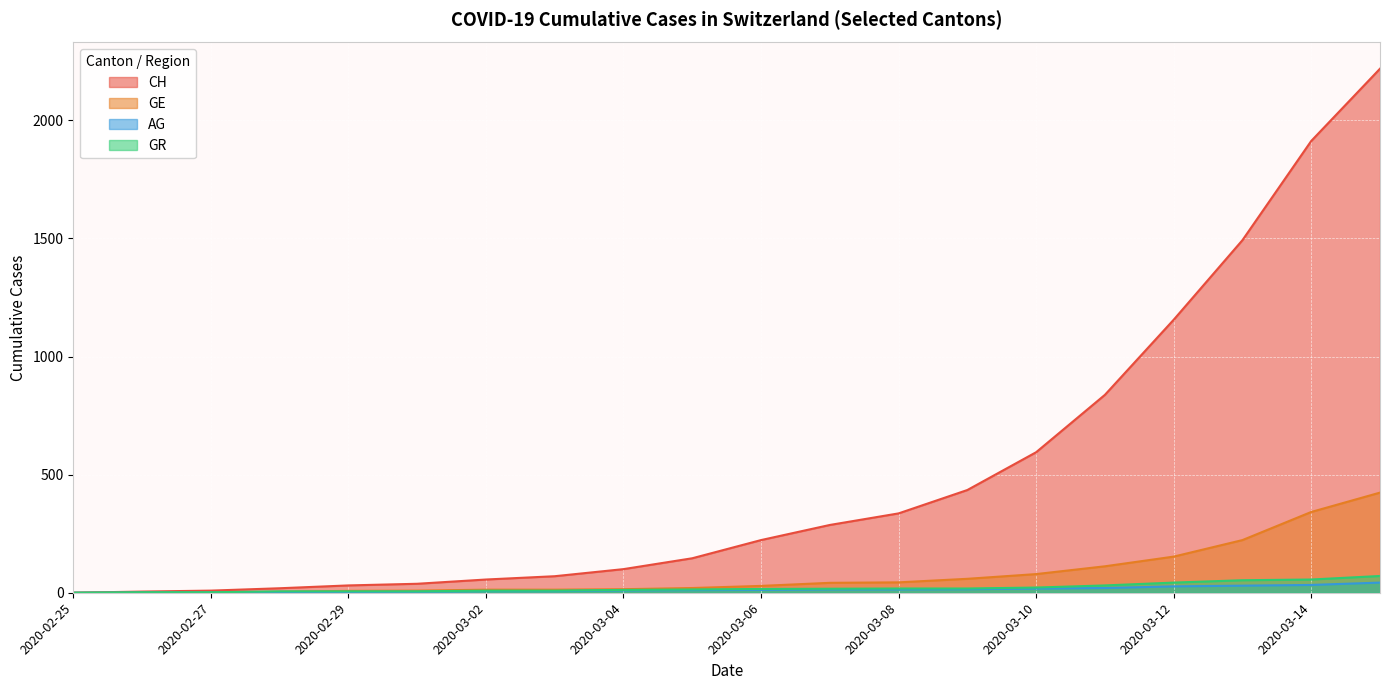

At which category is the sum across all series the highest?

2020-03-15